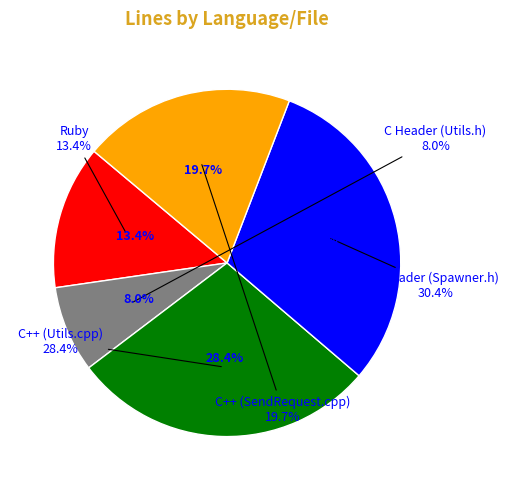

Does C++ (SendRequest.cpp) account for over 50% of the chart?

No